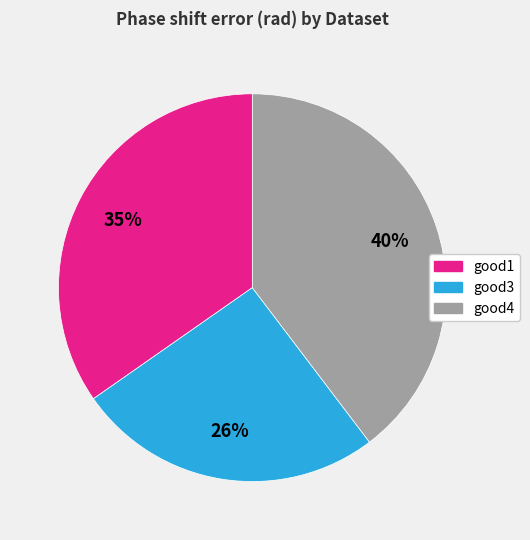

Rank the categories by value from lowest to highest.

good3, good1, good4